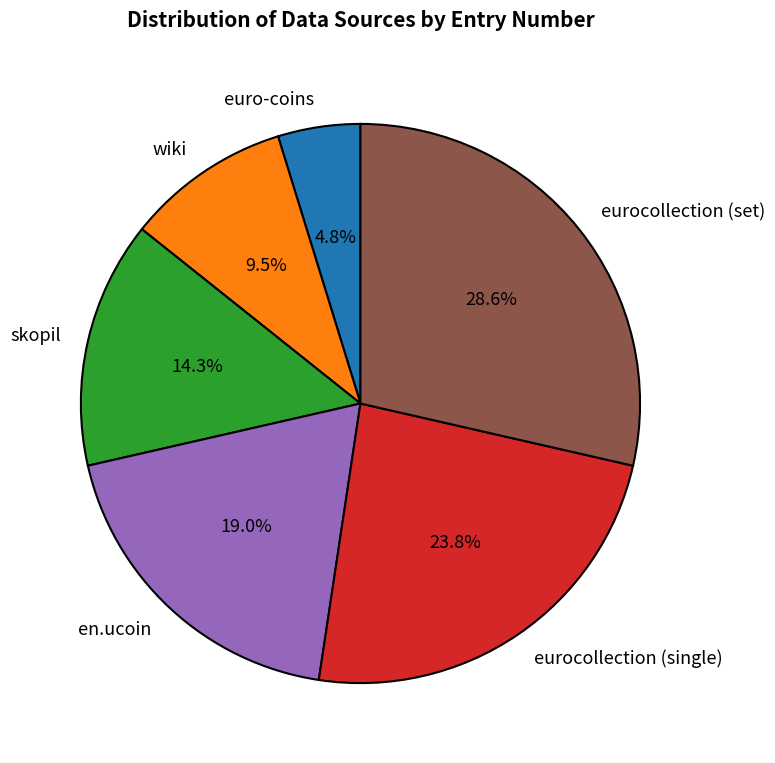

The eurocollection (set) slice represents 41% of the pie. True or false?

False